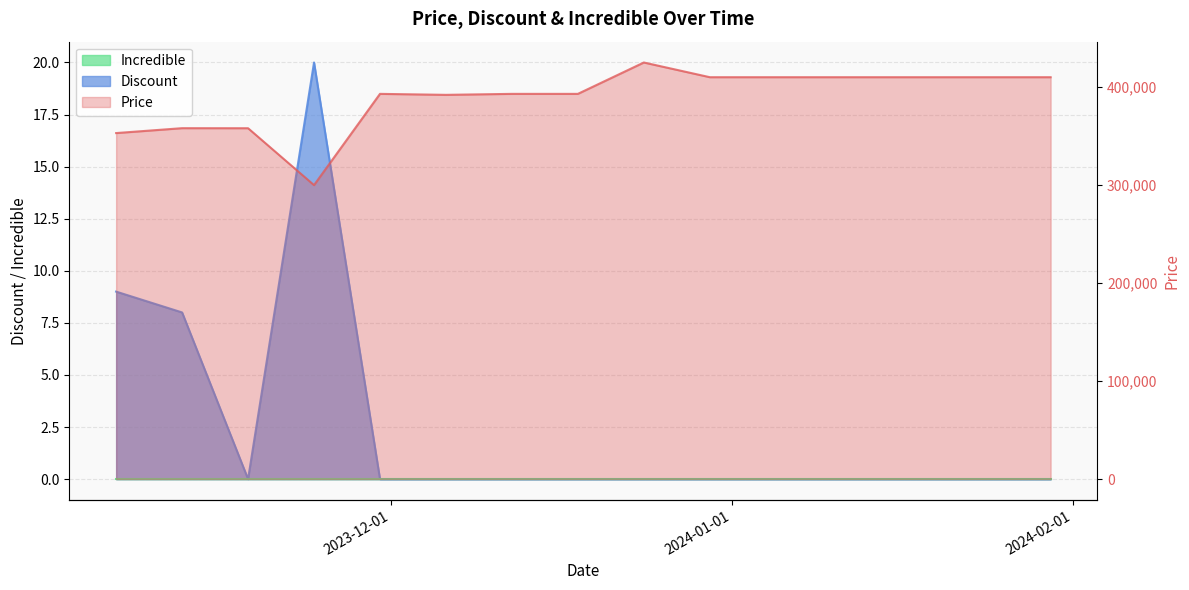

True or false: Discount and Price cross at least once.

False